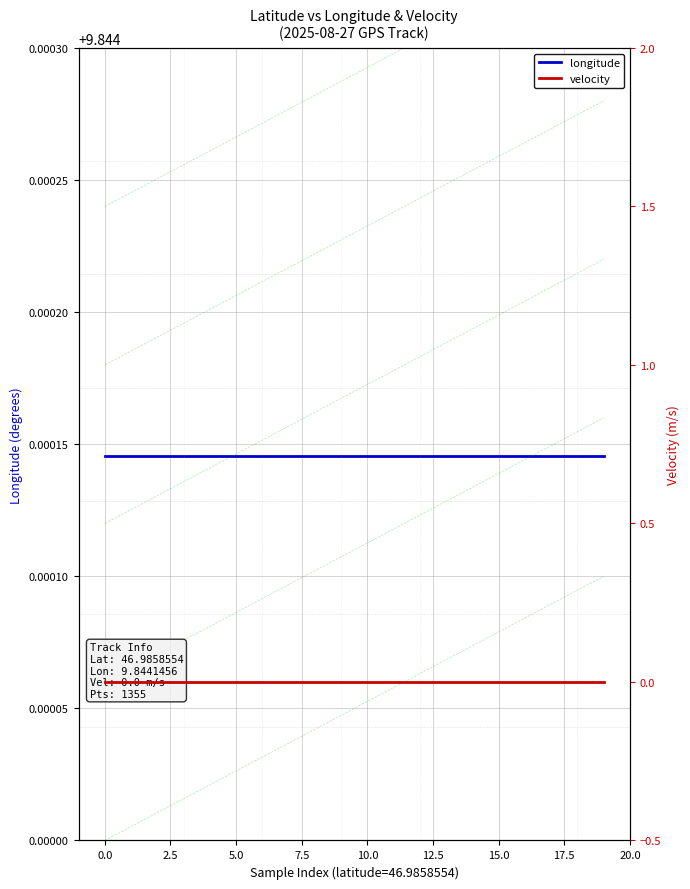

Is the value of velocity at 19 greater than the value of longitude at −2.5?

No